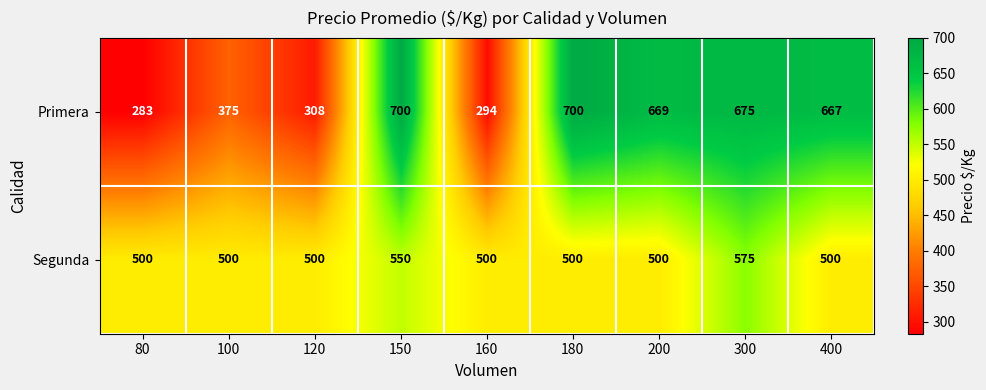

Is it true that Primera equals 375 at 100?

True